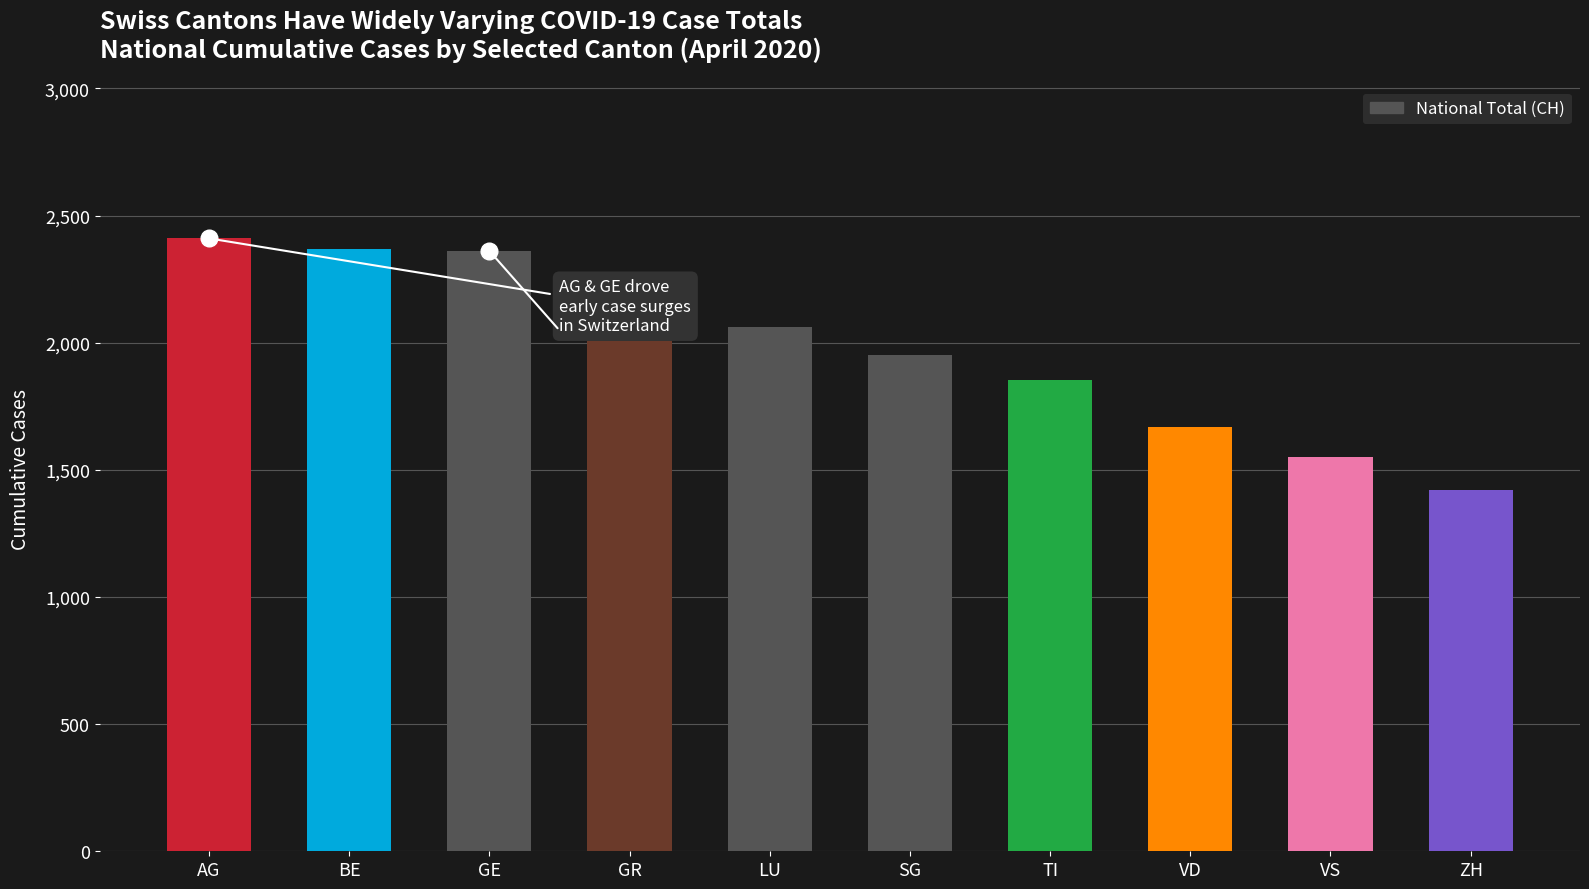

What is the smallest value displayed?

1422